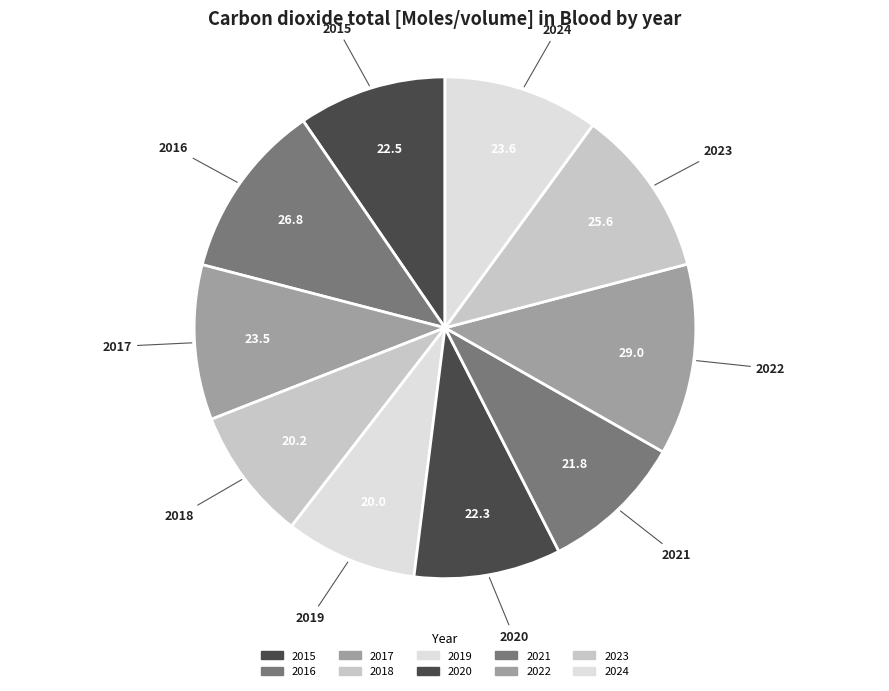

How many segments does this pie chart have?

10